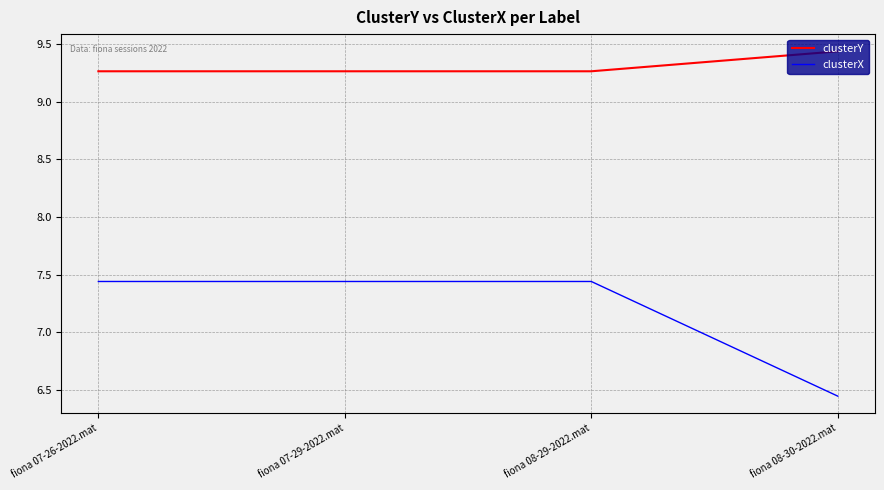

At fiona 07-29-2022.mat, list the series in order from largest to smallest.

clusterY, clusterX